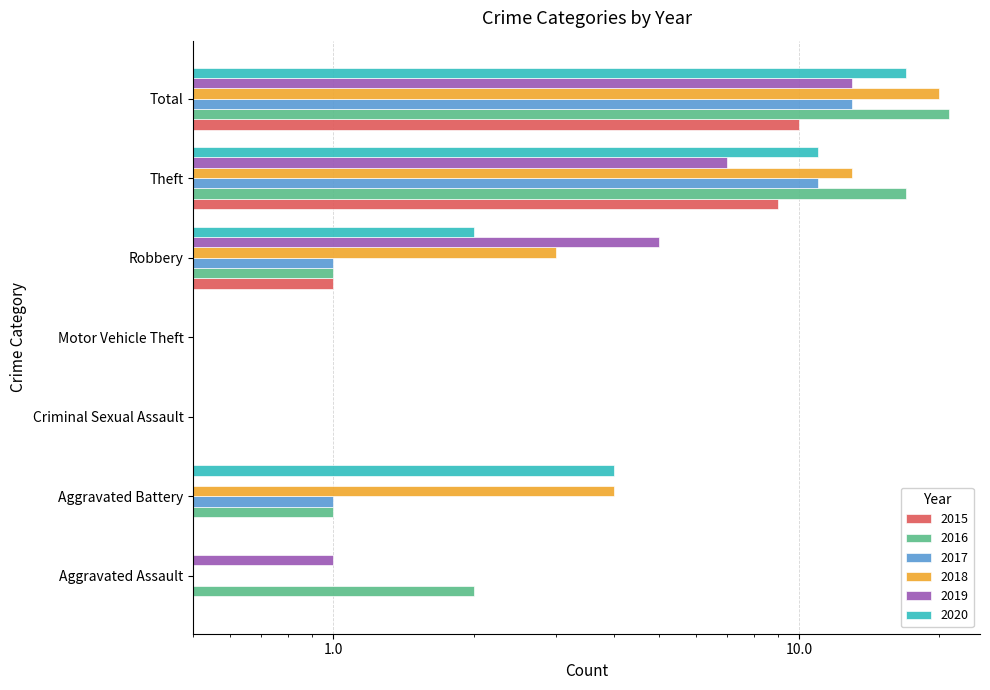

How many data points in 2016 are above 1?

3